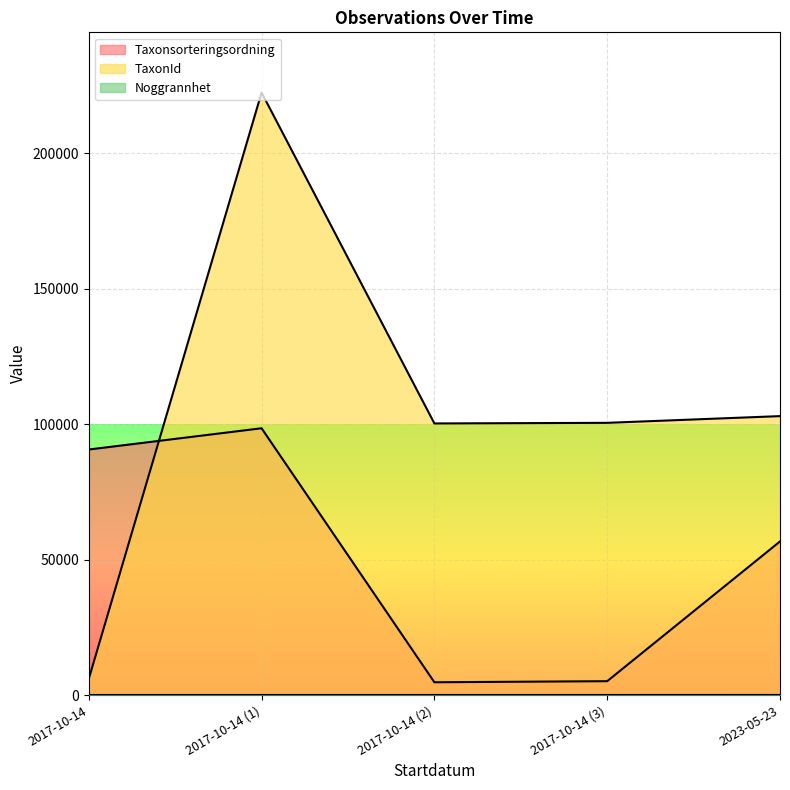

Count the number of data series in this chart.

3